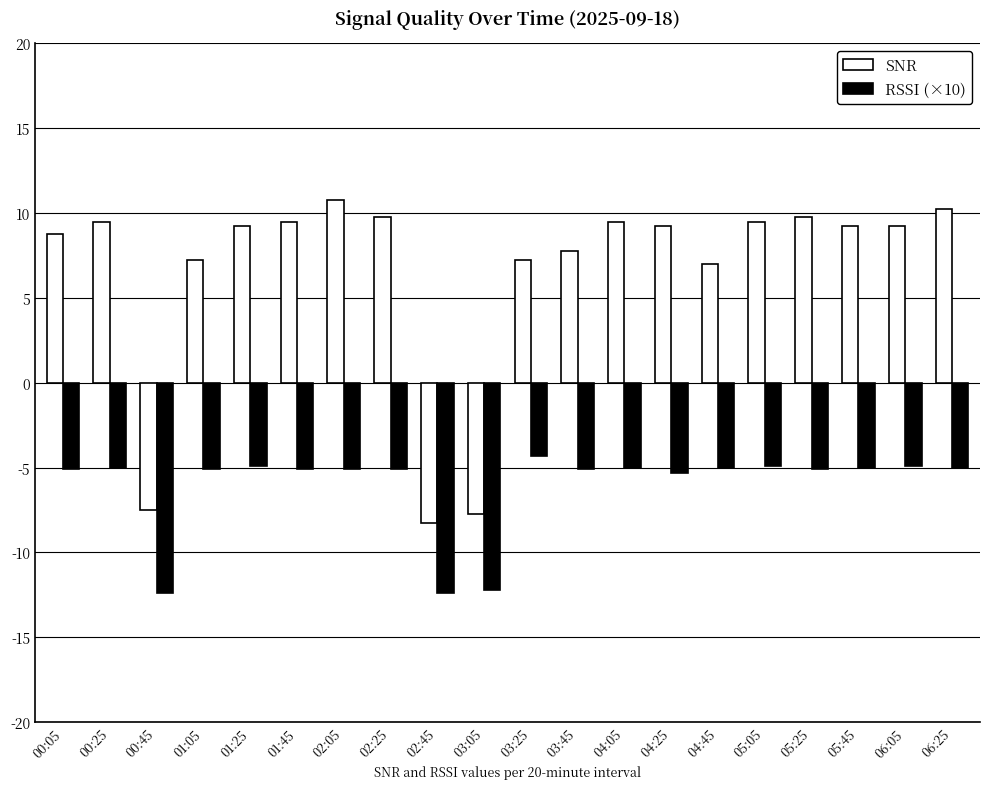

What is the label of the 2nd bar from the right?

06:05